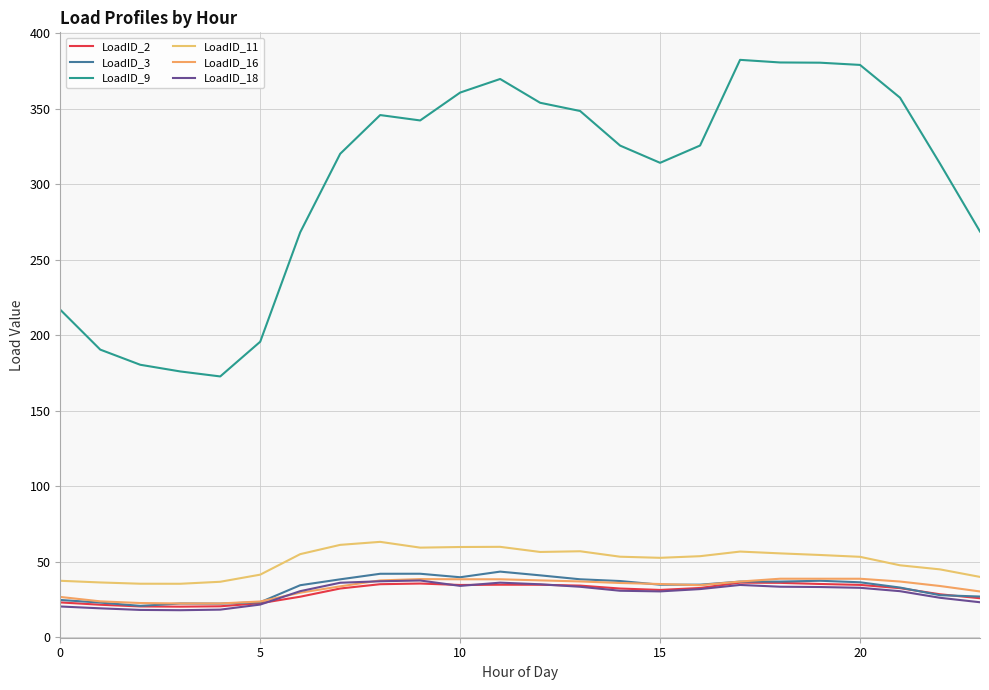

How many lines are shown in the chart?

6